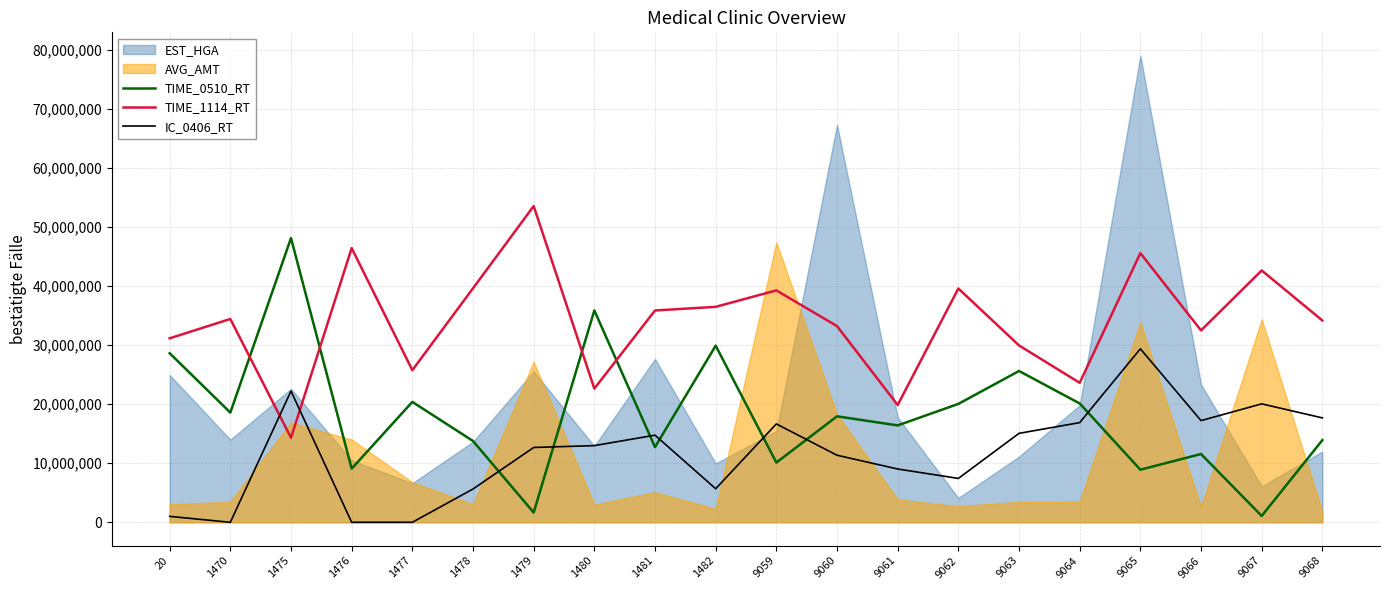

Read the TIME_1114_RT value at 1479.

53548424.8